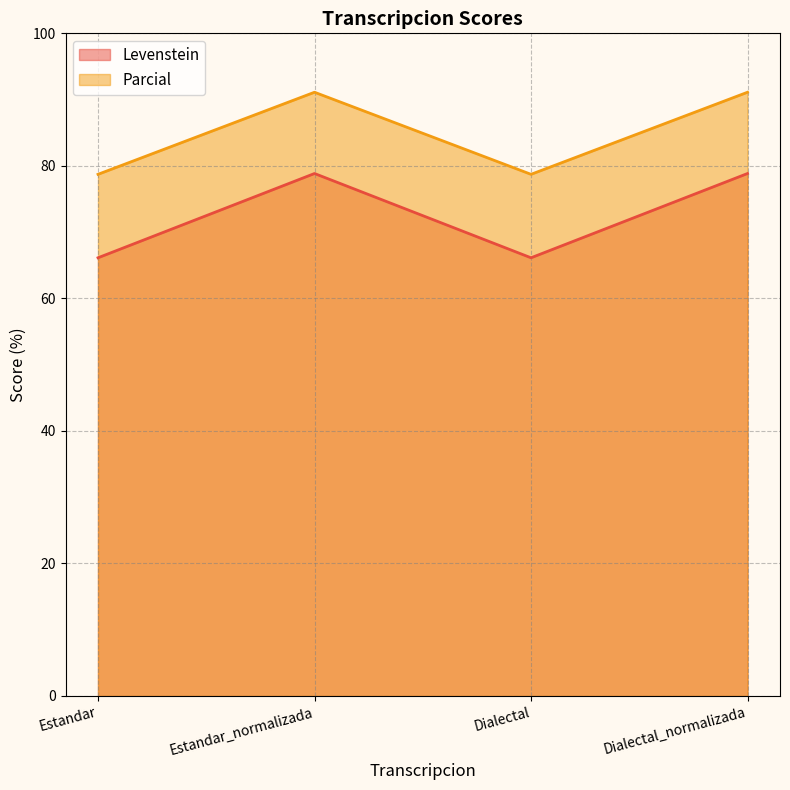

What is the value of the Levenstein point at the 1st from the left?

66.1